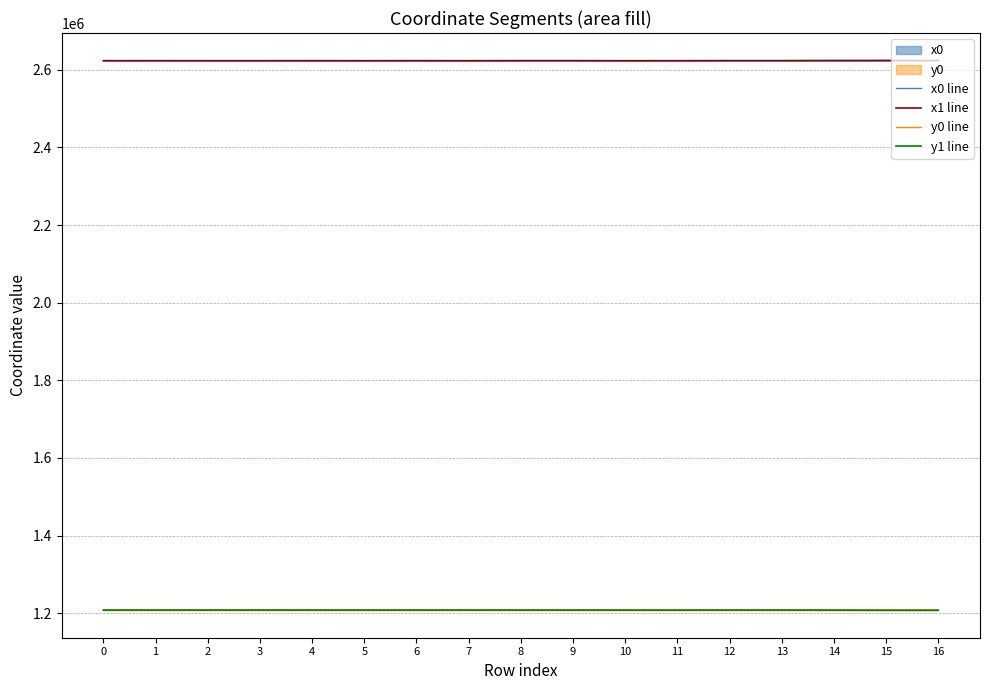

True or false: y1 line has a value of 1208331.5 at 2.

True